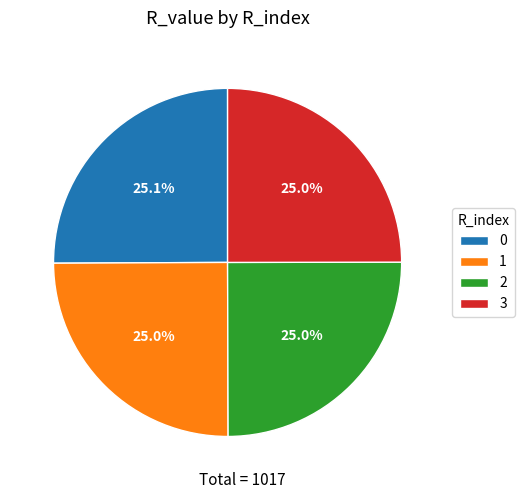

How many segments does this pie chart have?

4